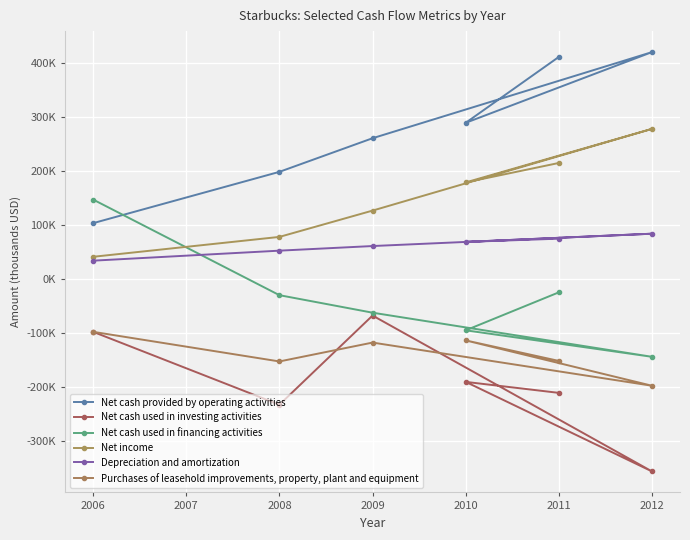

What is the minimum value for Purchases of leasehold improvements, property, plant and equipment?

-197037